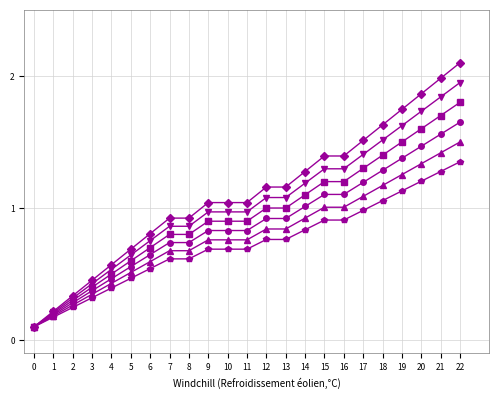

At which category is the sum across all series the highest?

22